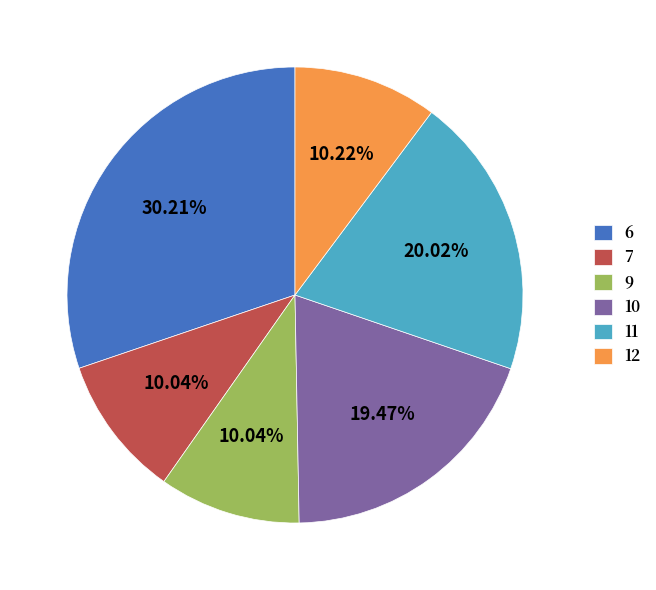

Approximately how many times larger is the value at 9 compared to 10?

0.5